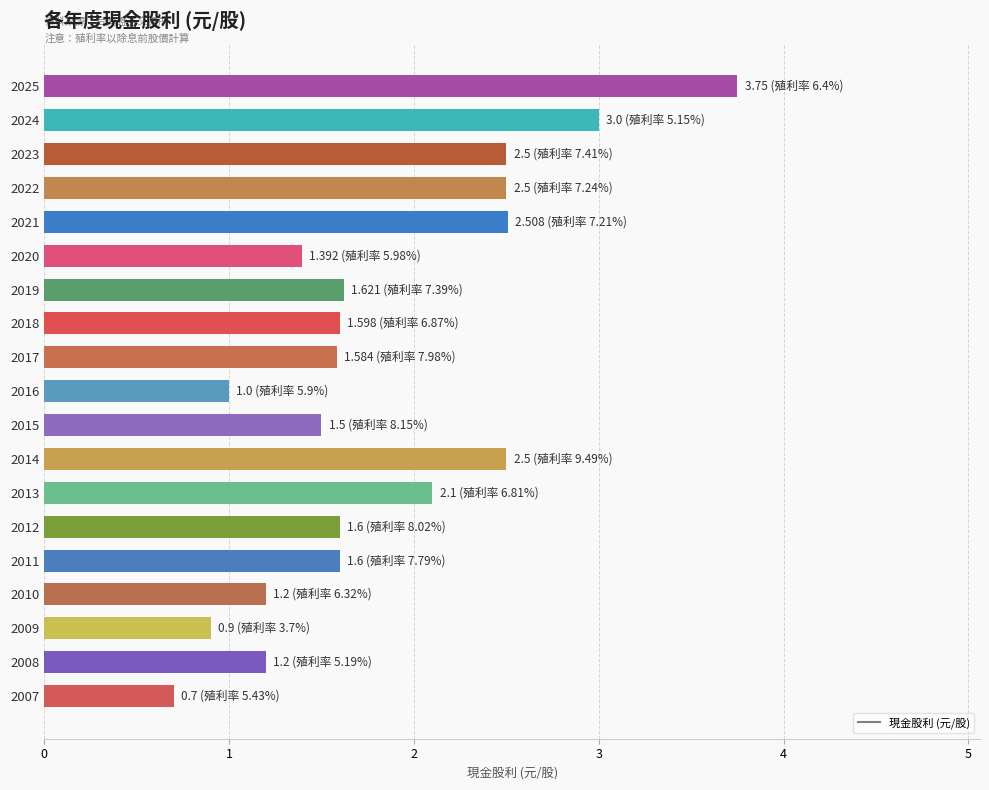

How many bars are there in total?

19